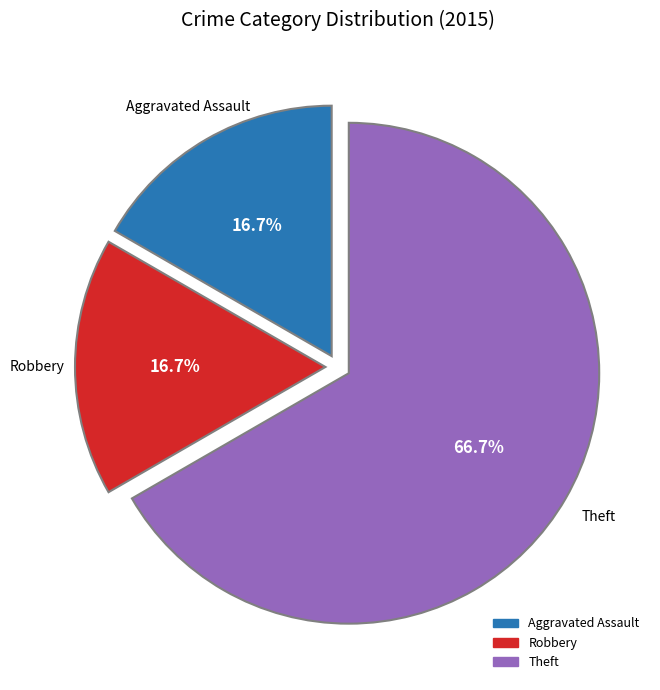

Is there a majority slice in this chart?

Yes